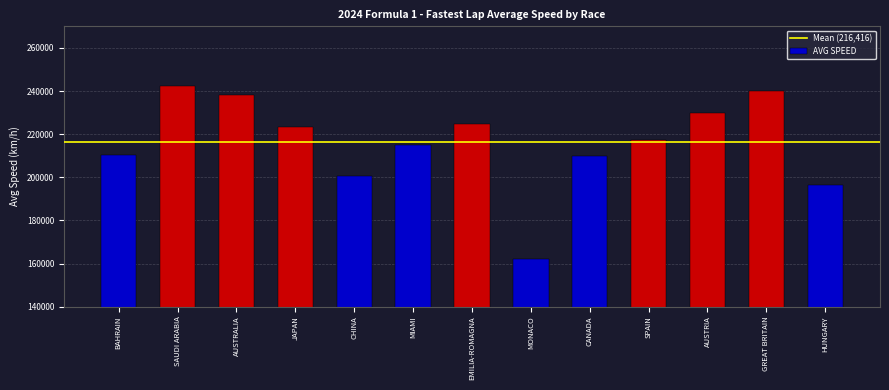

Reading left to right, list all the values displayed in this chart.

BAHRAIN=210383	SAUDI ARABIA=242561	AUSTRALIA=238066	JAPAN=223093	CHINA=200629	MIAMI=214965	EMILIA-ROMAGNA=224871	MONACO=161979	CANADA=209730	SPAIN=217405	AUSTRIA=229633	GREAT BRITAIN=240195	HUNGARY=196396